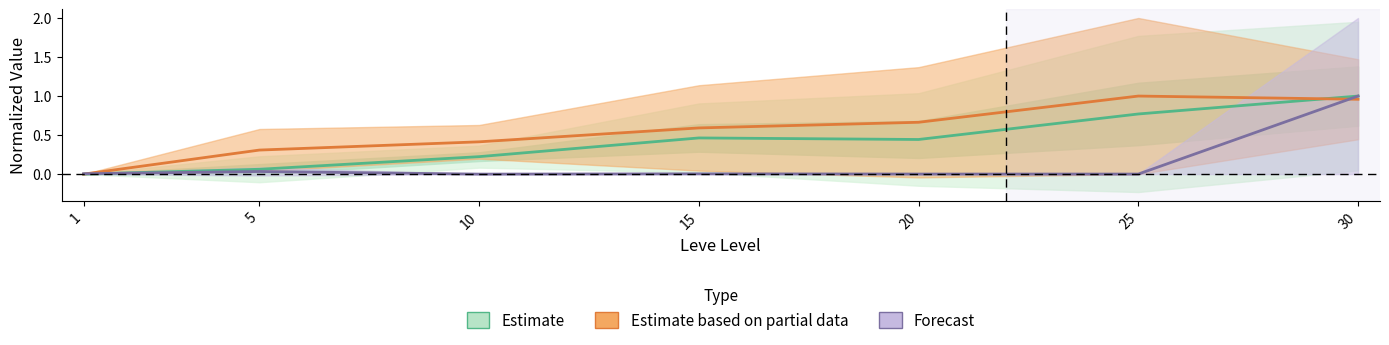

How many distinct data groups are displayed?

3